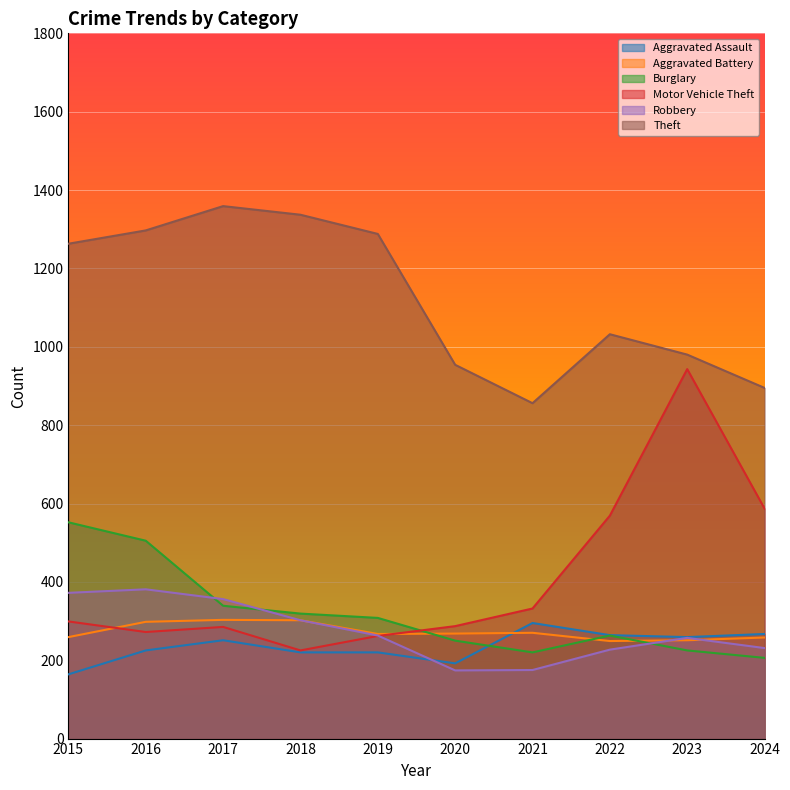

What is the difference between the highest and lowest values at 2021?

681